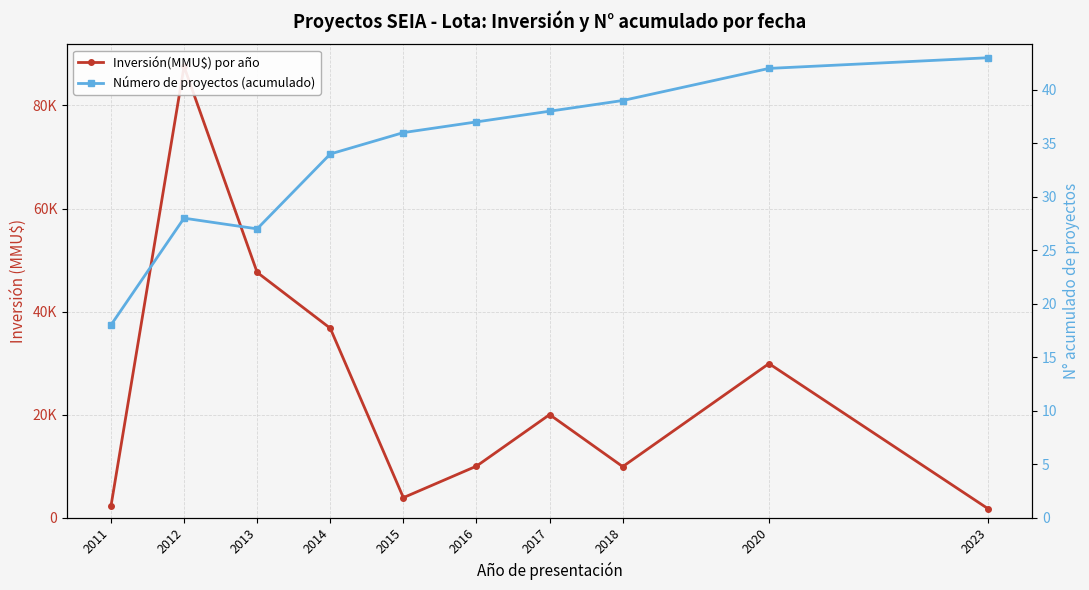

List the series in order of their peak value, lowest first.

Número de proyectos (acumulado), Inversión(MMU$) por año